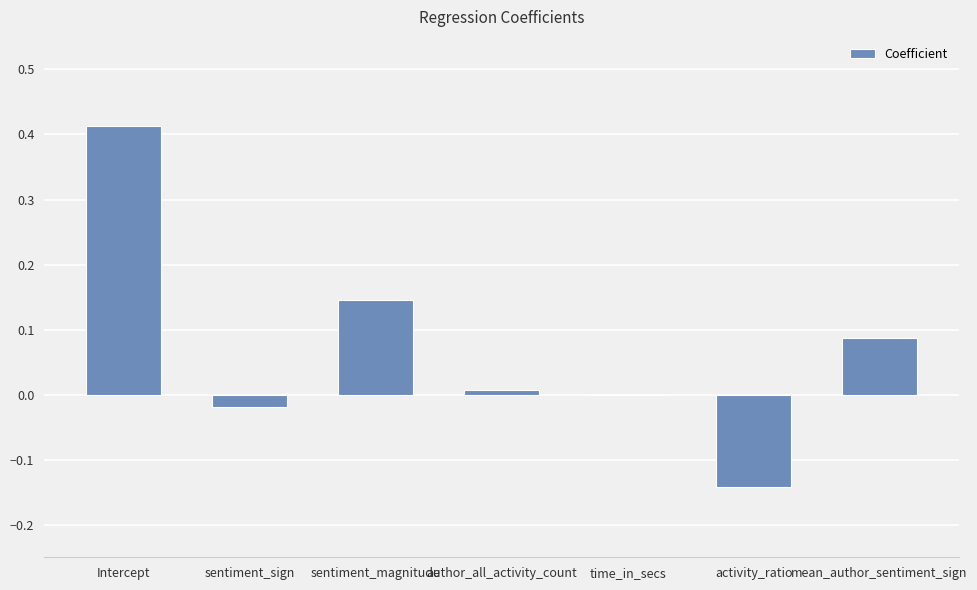

What is the sum of all values?

0.5